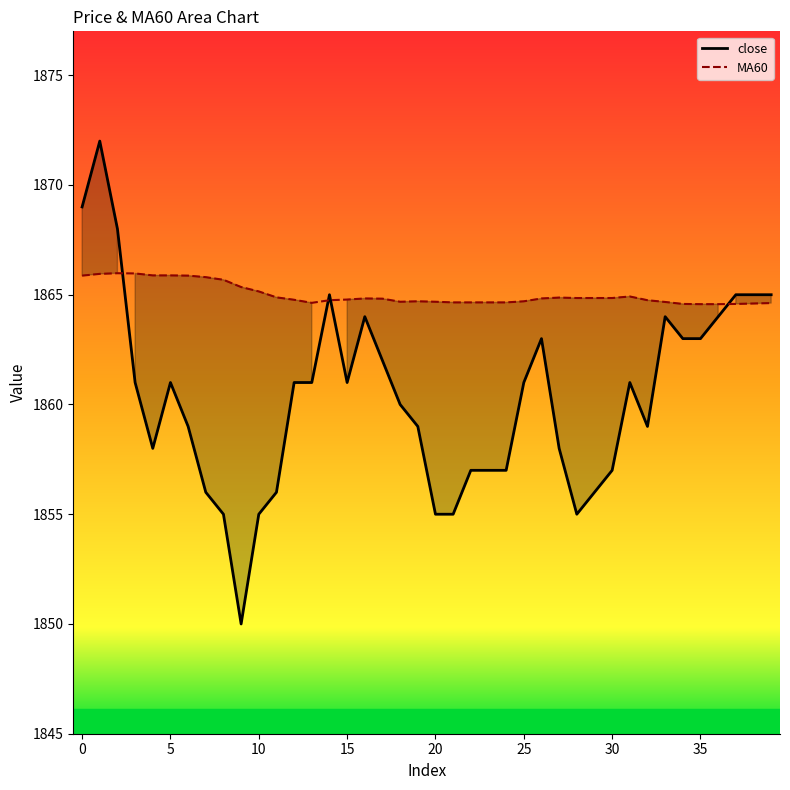

What is the minimum value shown in the chart?

1850.0